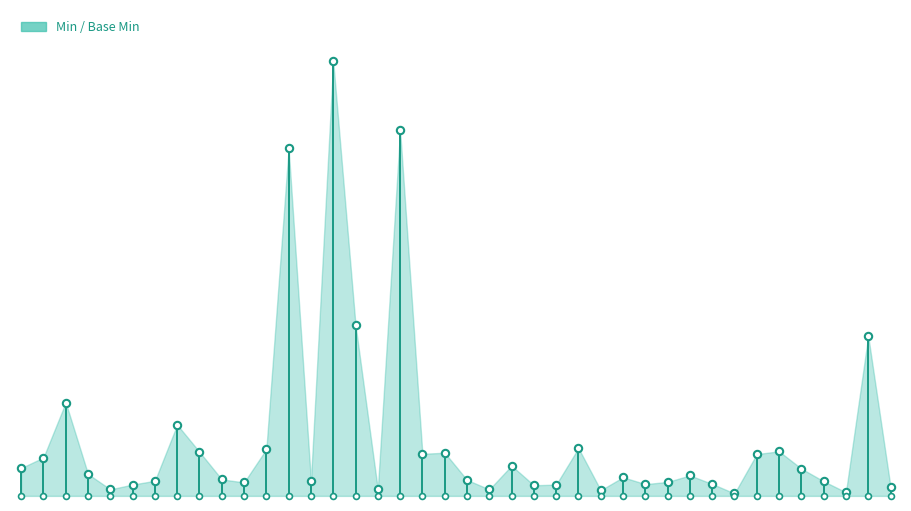

Which has a higher value, 27 or 5?

5